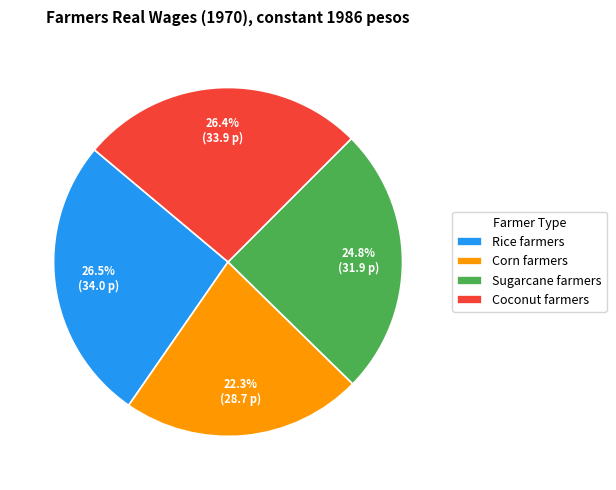

Is it true that Sugarcane farmers is 25% of the pie?

True